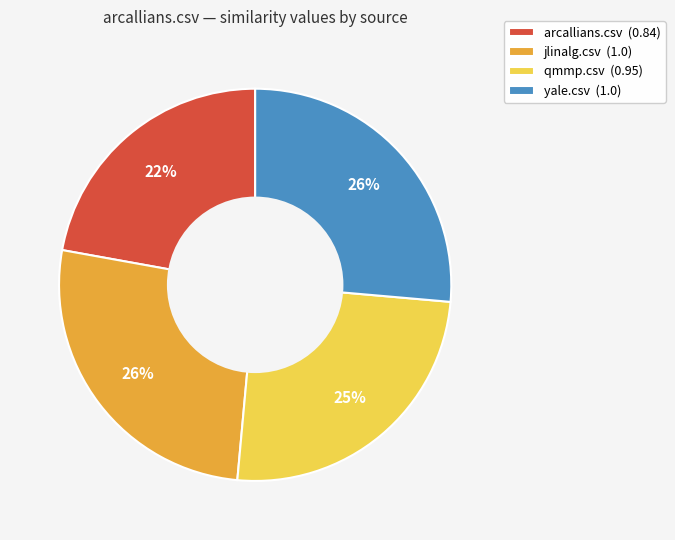

Count the number of slices in the pie.

4